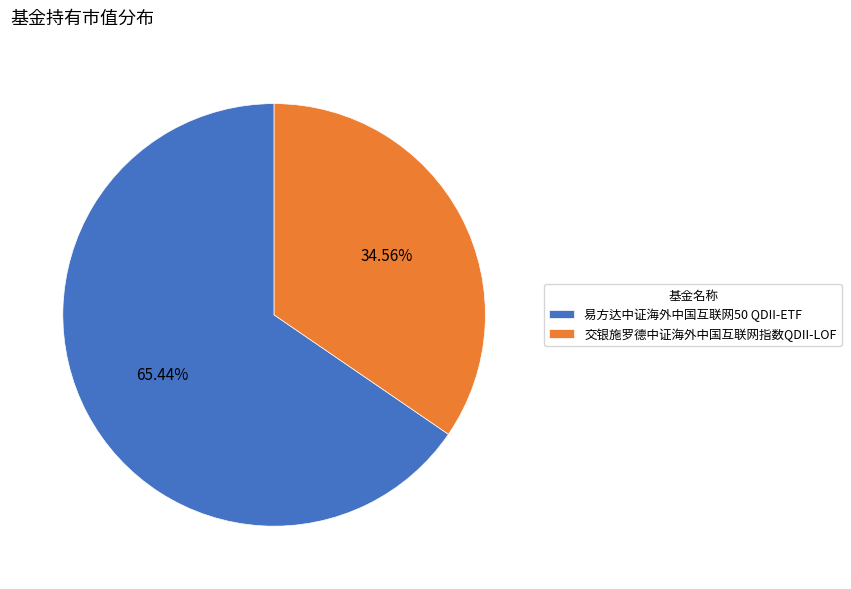

What is the largest slice in the pie chart?

易方达中证海外中国互联网50 QDII-ETF